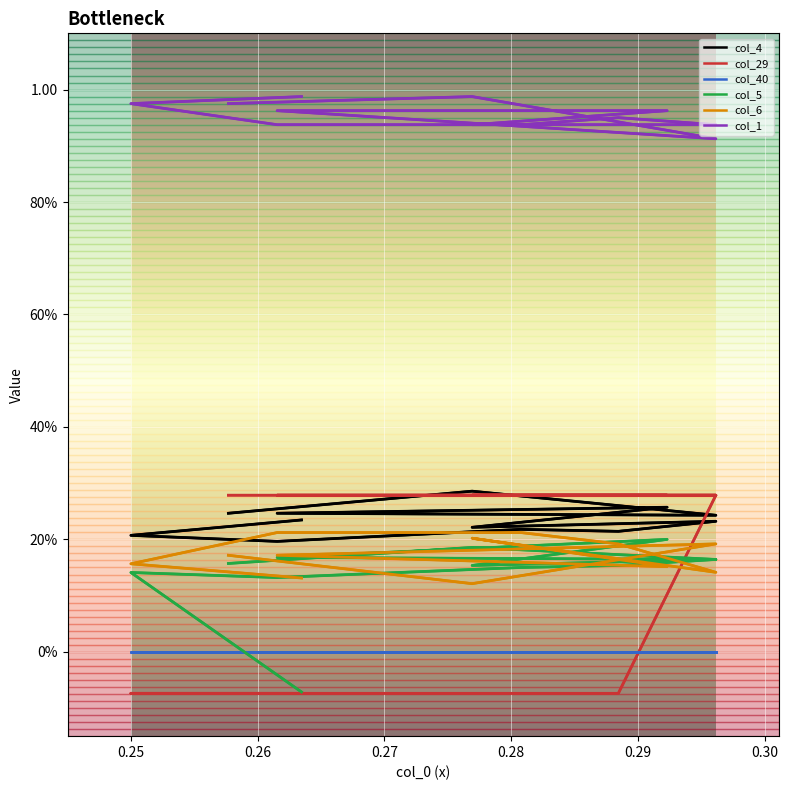

What is the highest value of the col_6 series?

0.2